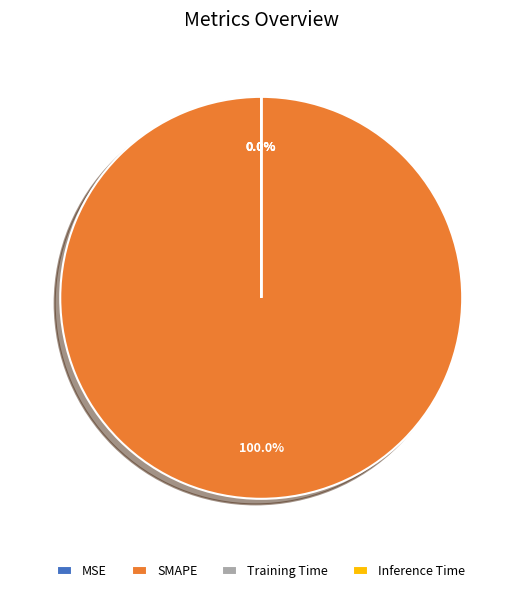

Is it true that Inference Time is 0% of the pie?

True